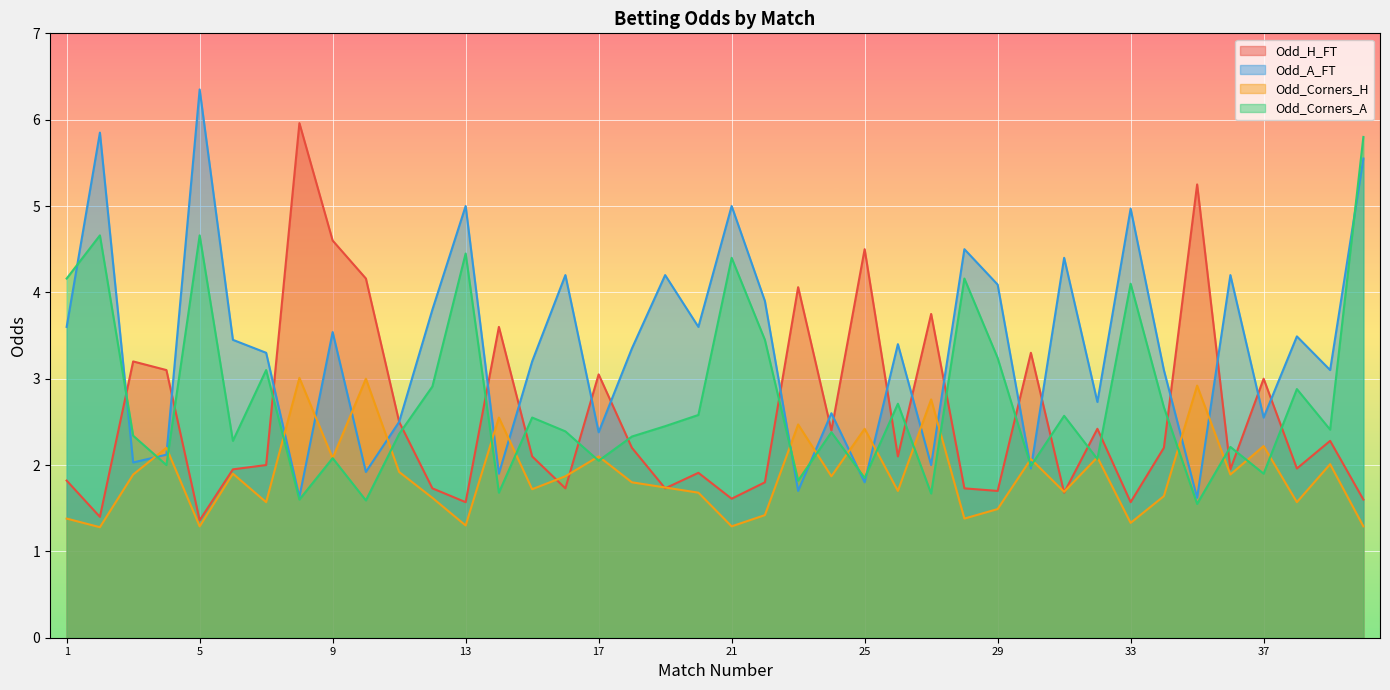

Reading left to right, transcribe all the data shown in this chart.

Odd_H_FT: 1=1.8	2=1.4	3=3.2	4=3.1	5=1.4	6=1.9	7=2.0	8=6.0	9=4.6	10=4.2	11=2.5	12=1.7	13=1.6	14=3.6	15=2.1	16=1.7	17=3.0	18=2.2	19=1.7	20=1.9	21=1.6	22=1.8	23=4.1	24=2.4	25=4.5	26=2.1	27=3.8	28=1.7	29=1.7	30=3.3	31=1.7	32=2.4	33=1.6	34=2.2	35=5.2	36=1.9	37=3.0	38=2.0	39=2.3	40=1.6
Odd_A_FT: 1=3.6	2=5.8	3=2.0	4=2.1	5=6.3	6=3.5	7=3.3	8=1.6	9=3.5	10=1.9	11=2.5	12=3.8	13=5.0	14=1.9	15=3.2	16=4.2	17=2.4	18=3.4	19=4.2	20=3.6	21=5.0	22=3.9	23=1.7	24=2.6	25=1.8	26=3.4	27=2.0	28=4.5	29=4.1	30=2.0	31=4.4	32=2.7	33=5.0	34=3.1	35=1.6	36=4.2	37=2.5	38=3.5	39=3.1	40=5.5
Odd_Corners_H: 1=1.4	2=1.3	3=1.9	4=2.2	5=1.3	6=1.9	7=1.6	8=3.0	9=2.1	10=3.0	11=1.9	12=1.6	13=1.3	14=2.5	15=1.7	16=1.9	17=2.1	18=1.8	19=1.7	20=1.7	21=1.3	22=1.4	23=2.5	24=1.9	25=2.4	26=1.7	27=2.8	28=1.4	29=1.5	30=2.1	31=1.7	32=2.1	33=1.3	34=1.6	35=2.9	36=1.9	37=2.2	38=1.6	39=2.0	40=1.3
Odd_Corners_A: 1=4.2	2=4.7	3=2.3	4=2.0	5=4.7	6=2.3	7=3.1	8=1.6	9=2.1	10=1.6	11=2.4	12=2.9	13=4.5	14=1.7	15=2.5	16=2.4	17=2.0	18=2.3	19=2.5	20=2.6	21=4.4	22=3.5	23=1.8	24=2.4	25=1.9	26=2.7	27=1.7	28=4.2	29=3.2	30=2.0	31=2.6	32=2.1	33=4.1	34=2.7	35=1.6	36=2.2	37=1.9	38=2.9	39=2.4	40=5.8